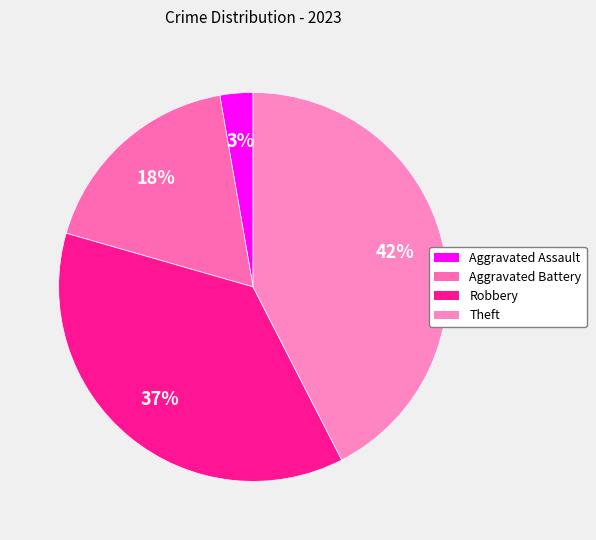

Do Theft and Aggravated Assault together represent more than half of the pie?

No